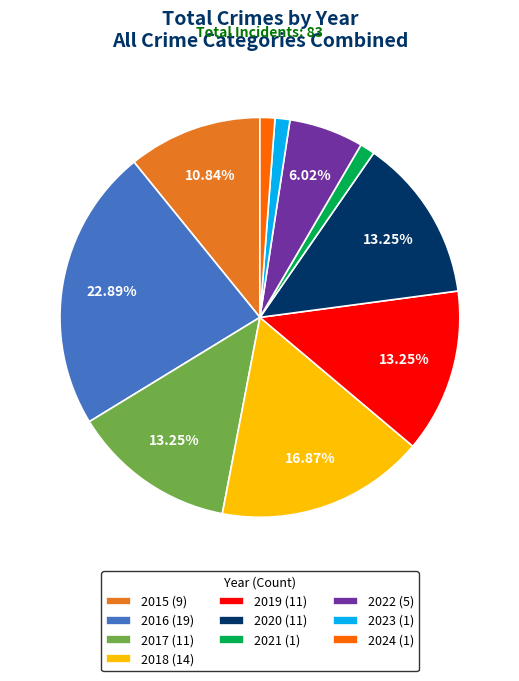

Is there a majority slice in this chart?

No